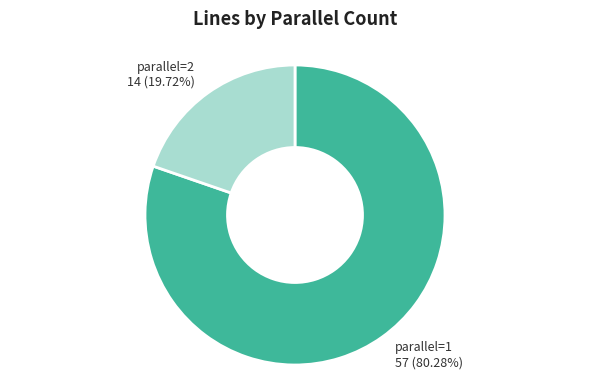

Is there a majority slice in this chart?

Yes